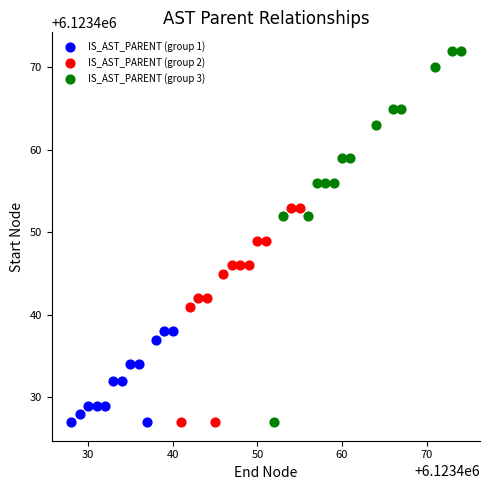

Which series has the largest Y range (max minus min)?

IS_AST_PARENT (group 3)